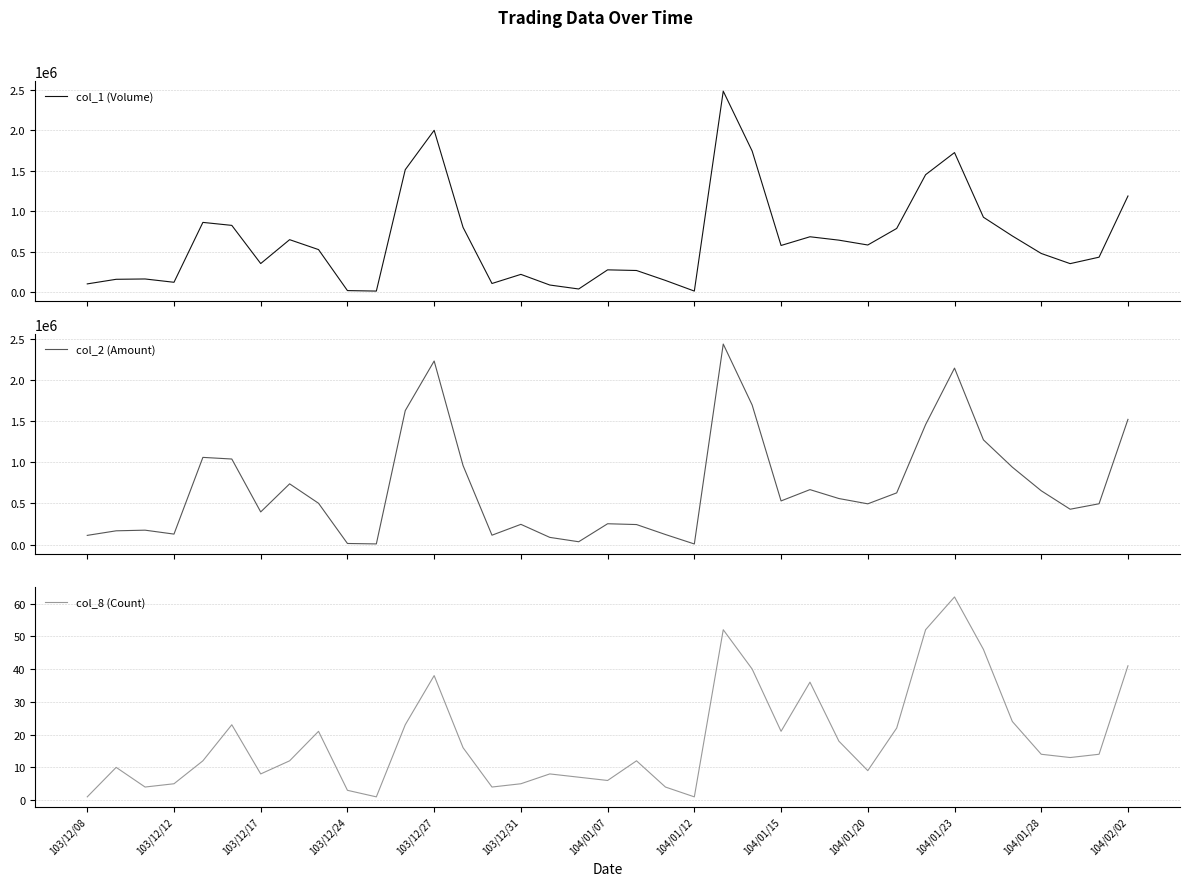

How many values in the col_2 (Amount) series are below 502330?

18